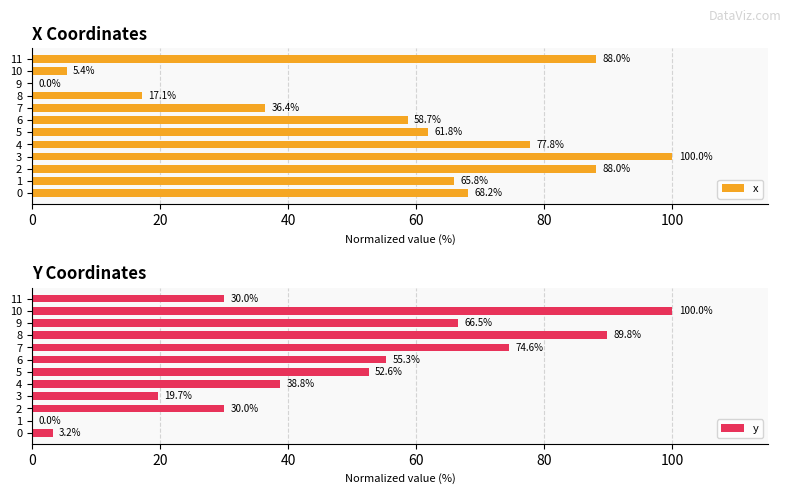

At which label is y closest to 50?

5